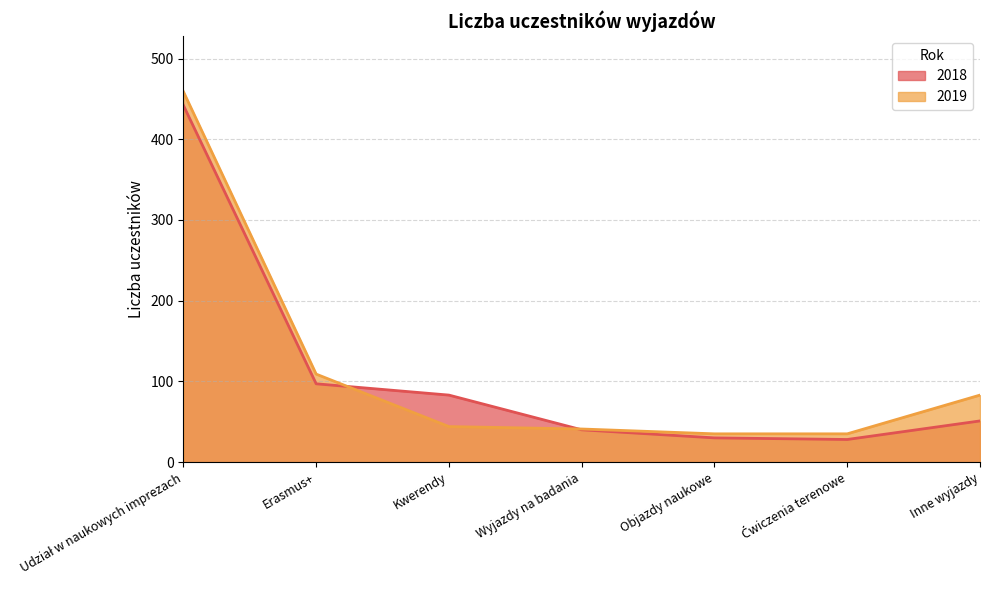

Which category has the lowest value in the 2018 series?

Ćwiczenia terenowe